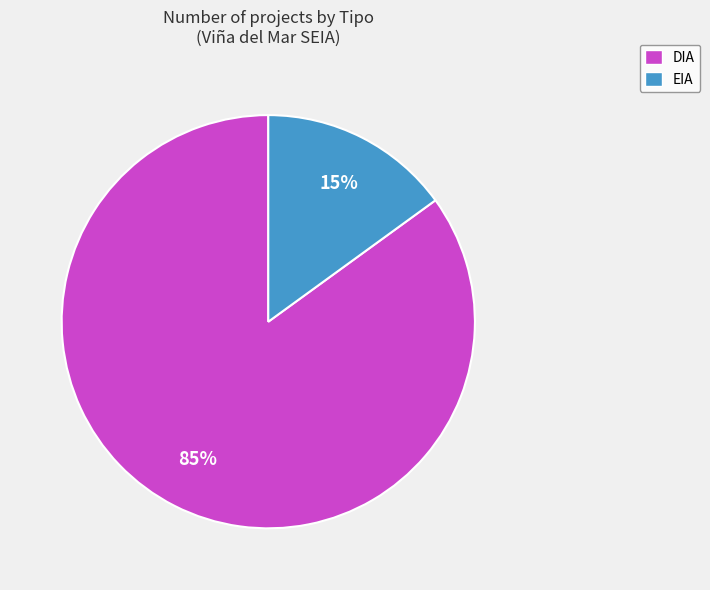

To the nearest percent, what percentage of the pie is DIA?

85%